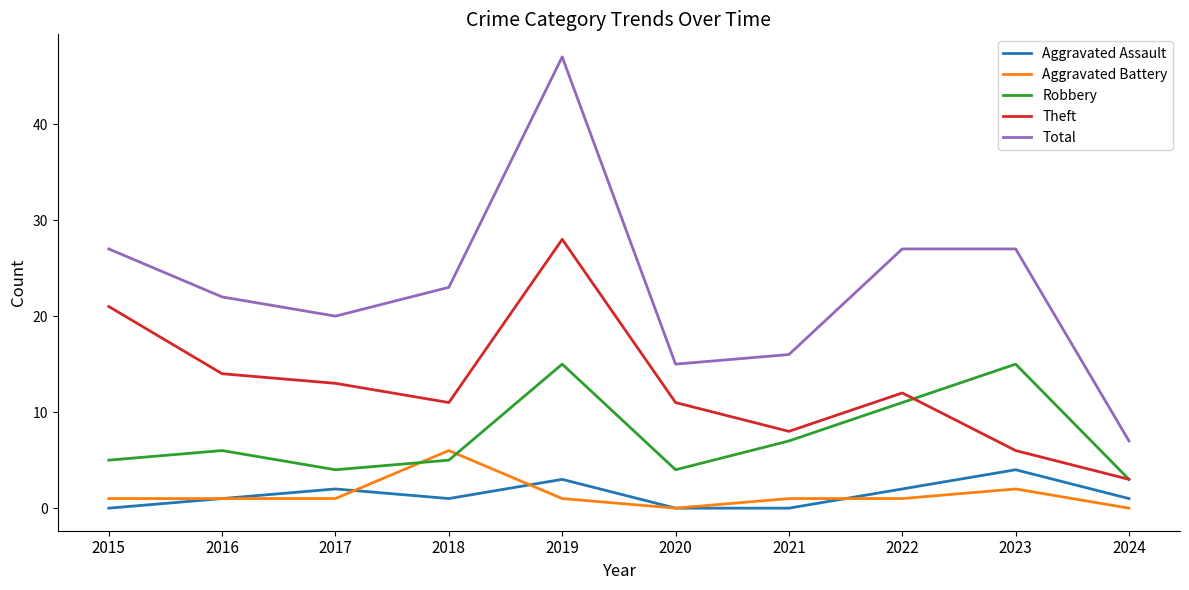

Is it true that Theft equals 7 at 2016?

False